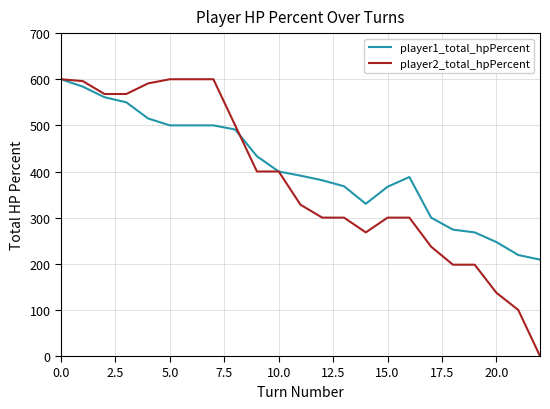

Which series has the largest range (max minus min)?

player2_total_hpPercent